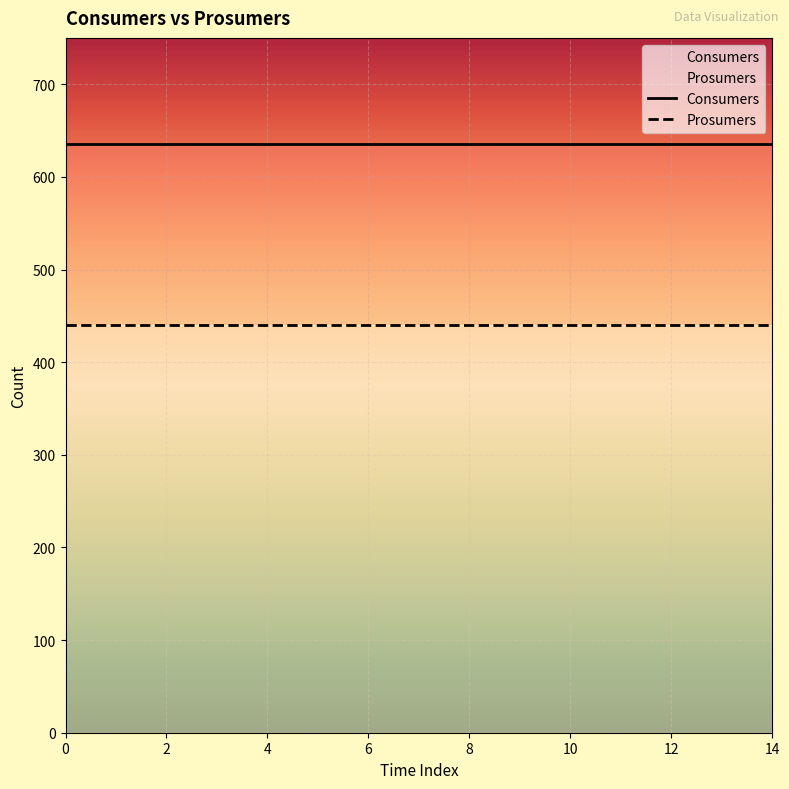

Which series has the largest total across all categories?

Consumers